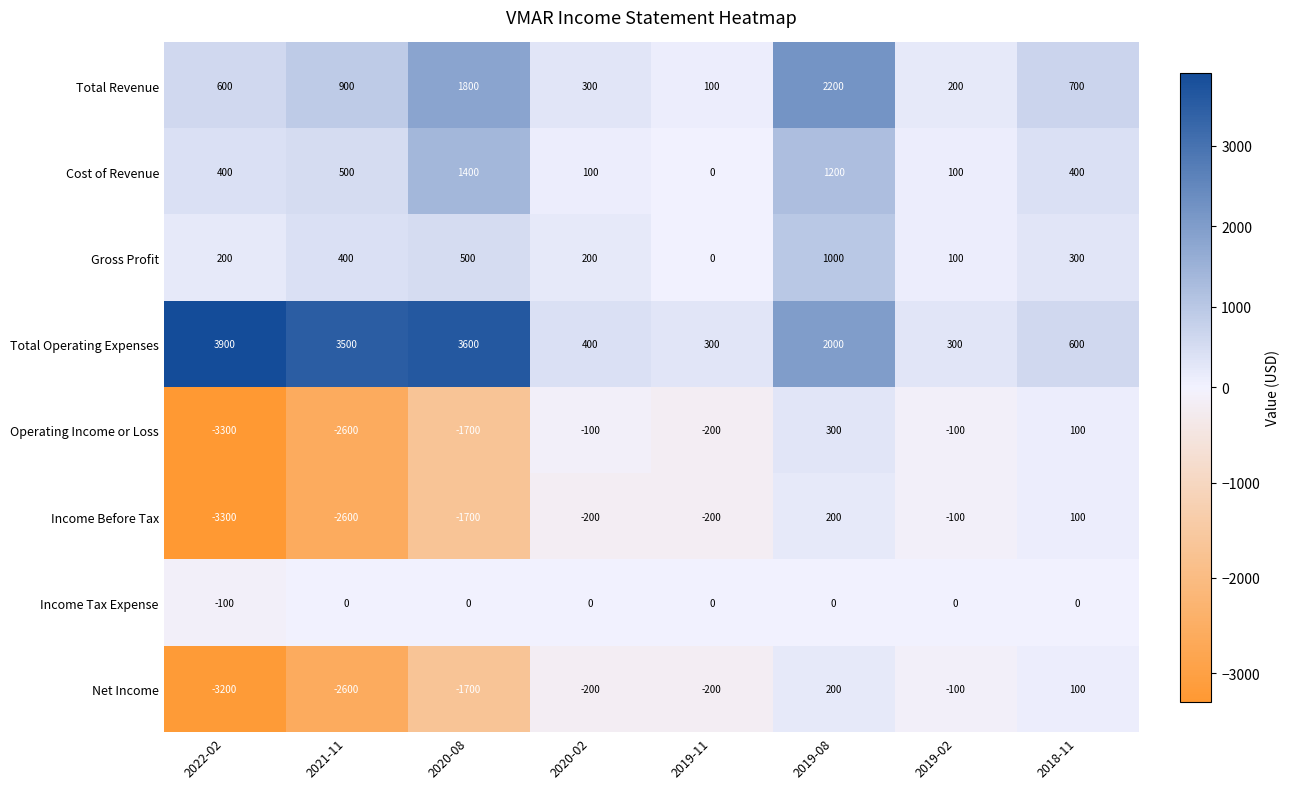

Which category has the highest value across all series?

2022-02